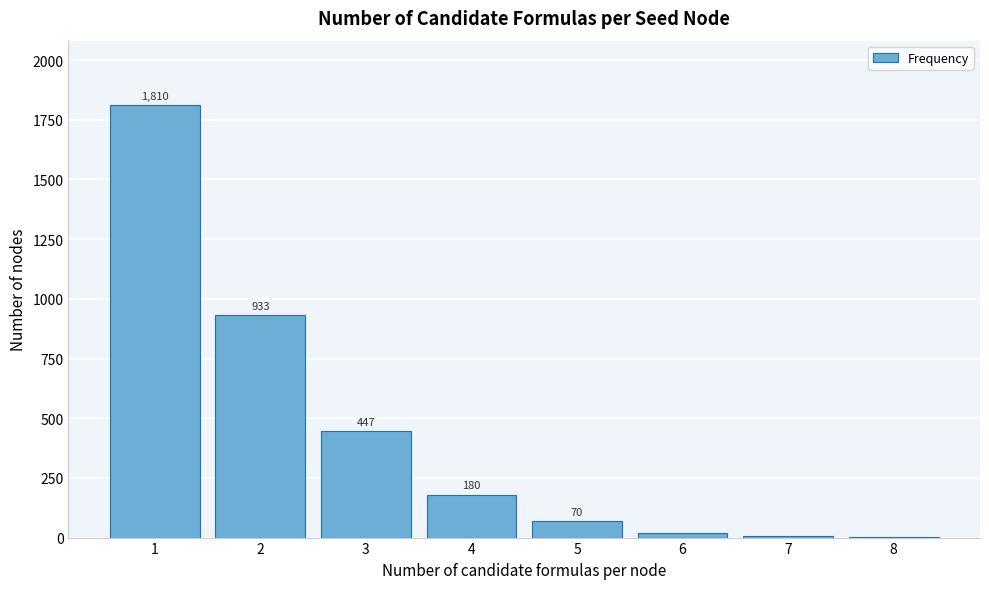

Reading left to right, extract all data points from this chart.

1=1810	2=933	3=447	4=180	5=70	6=19	7=5	8=1